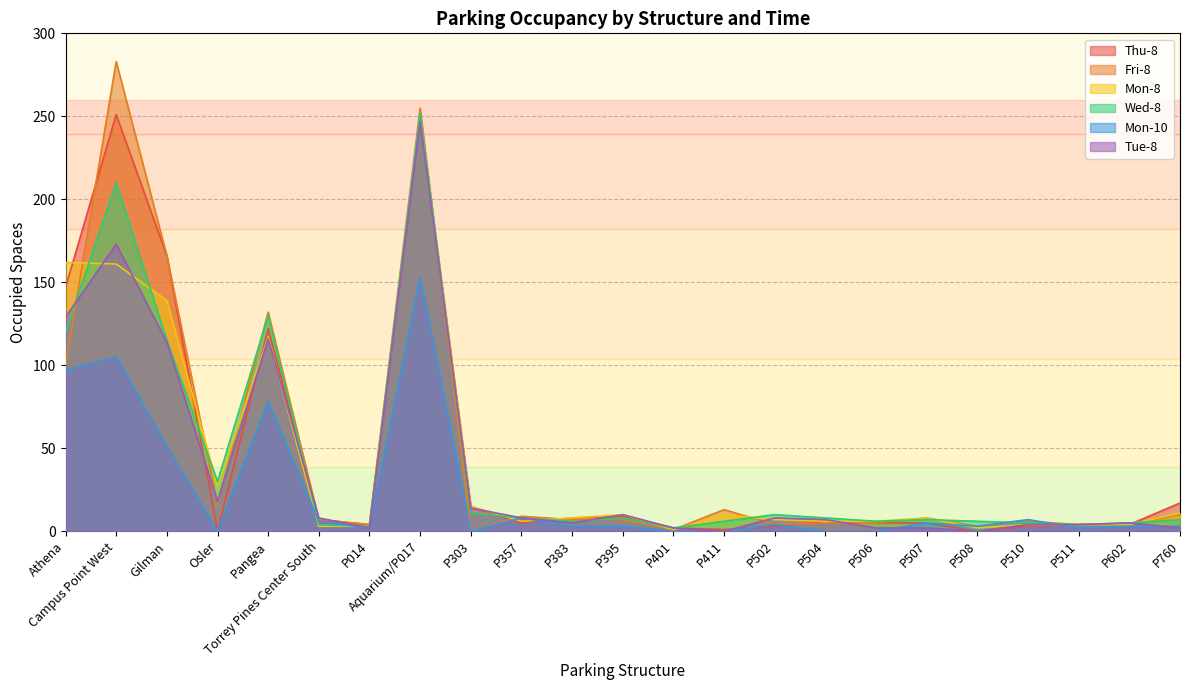

How many times do Fri-8 and Mon-8 cross each other?

7